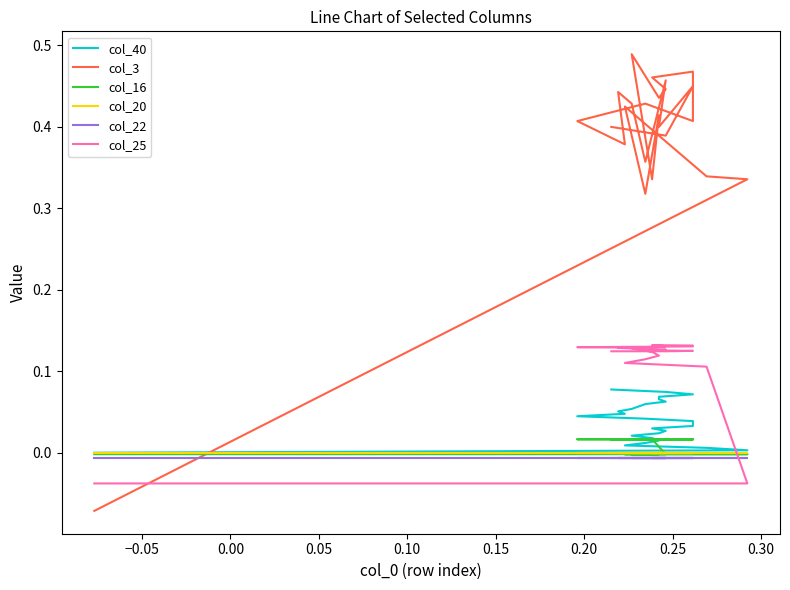

What is the value of the col_25 point at the 13th from the left?

0.1